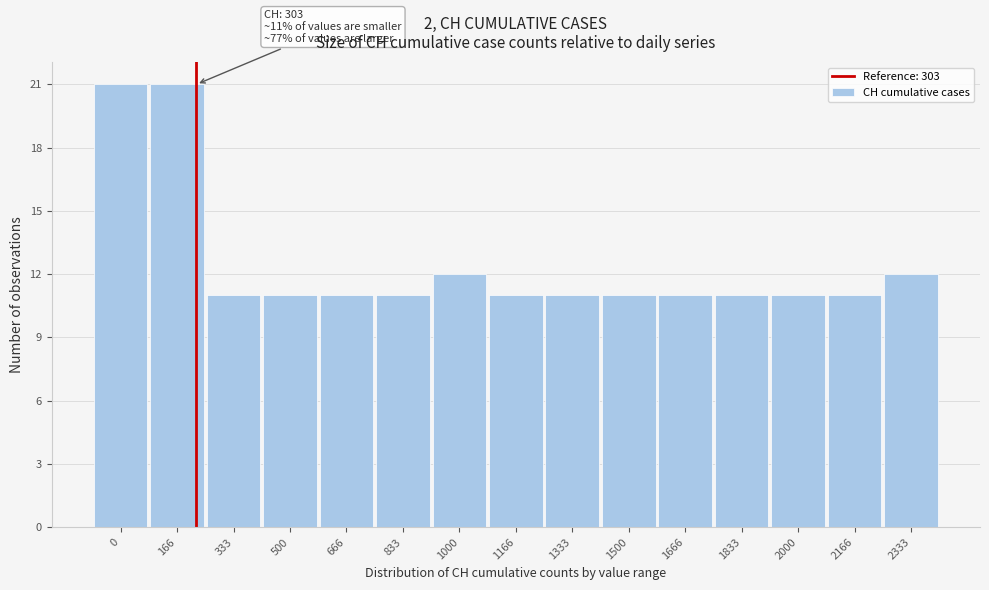

Reading left to right, what are all the values shown in this chart?

0=21	166=21	333=11	500=11	666=11	833=11	1000=12	1166=11	1333=11	1500=11	1666=11	1833=11	2000=11	2166=11	2333=12